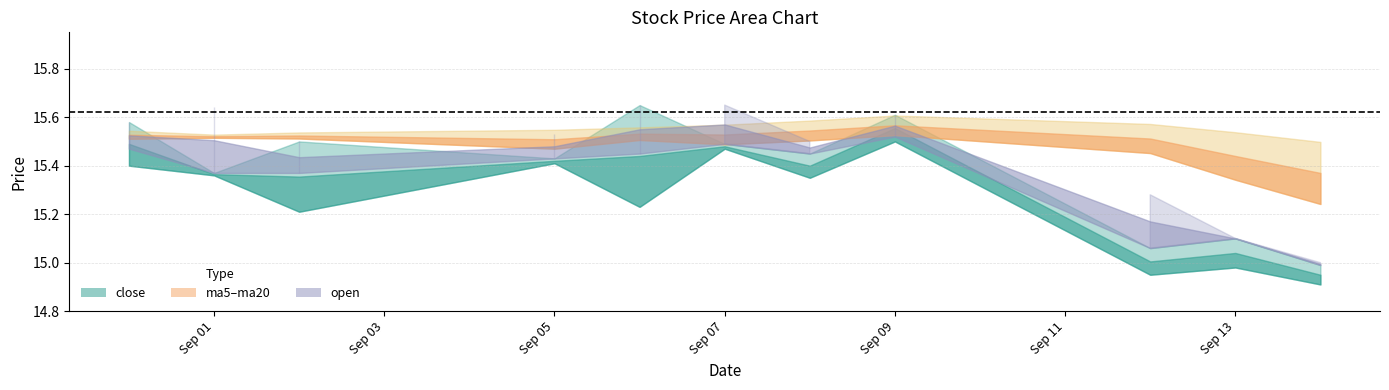

Reading left to right, extract all data points from this chart.

close: 15.6	15.4	15.5	15.4	15.7	15.5	15.4	15.6	15.1	15.1	15.0
open: 15.5	15.6	15.4	15.5	15.4	15.7	15.5	15.5	15.3	15.1	15.0
low: 15.4	15.4	15.2	15.4	15.2	15.5	15.3	15.5	14.9	15.0	14.9
ma5: 15.5	15.5	15.5	15.5	15.5	15.5	15.5	15.5	15.5	15.3	15.2
ma20: 15.5	15.5	15.5	15.5	15.6	15.6	15.6	15.6	15.6	15.5	15.5